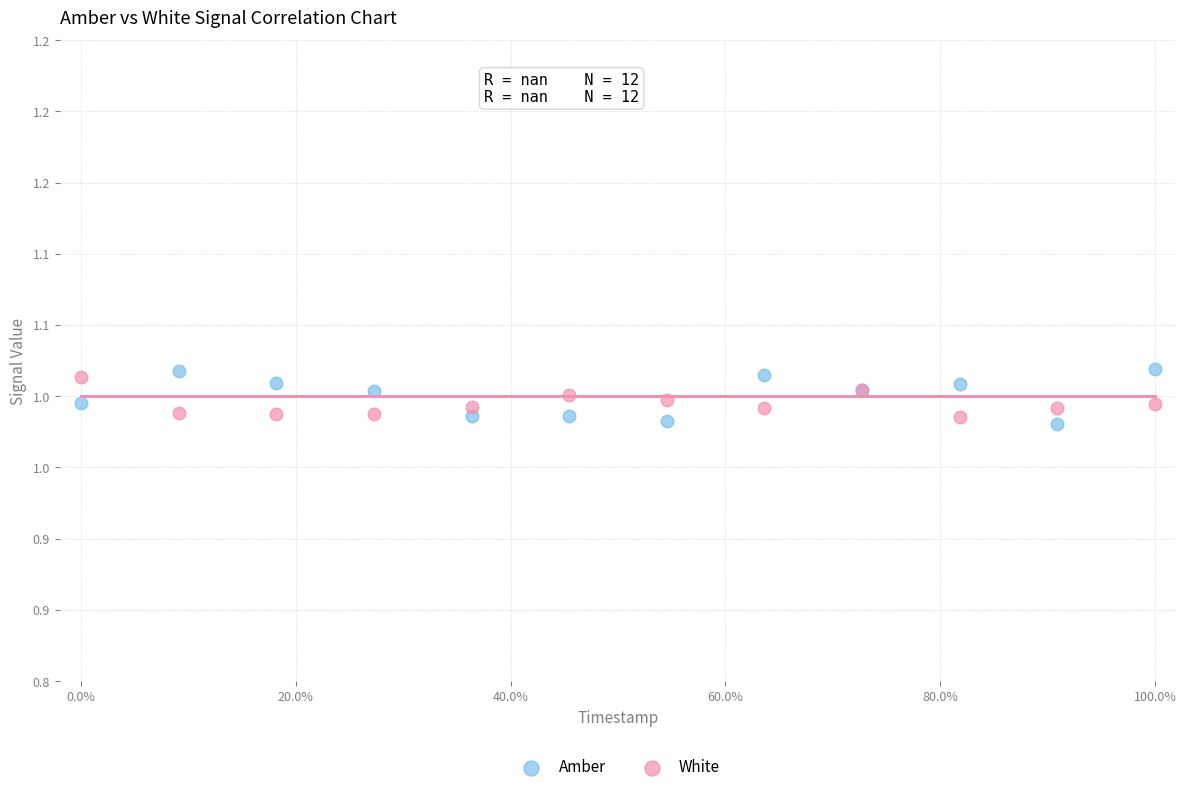

Which series reaches the maximum Y coordinate?

Amber